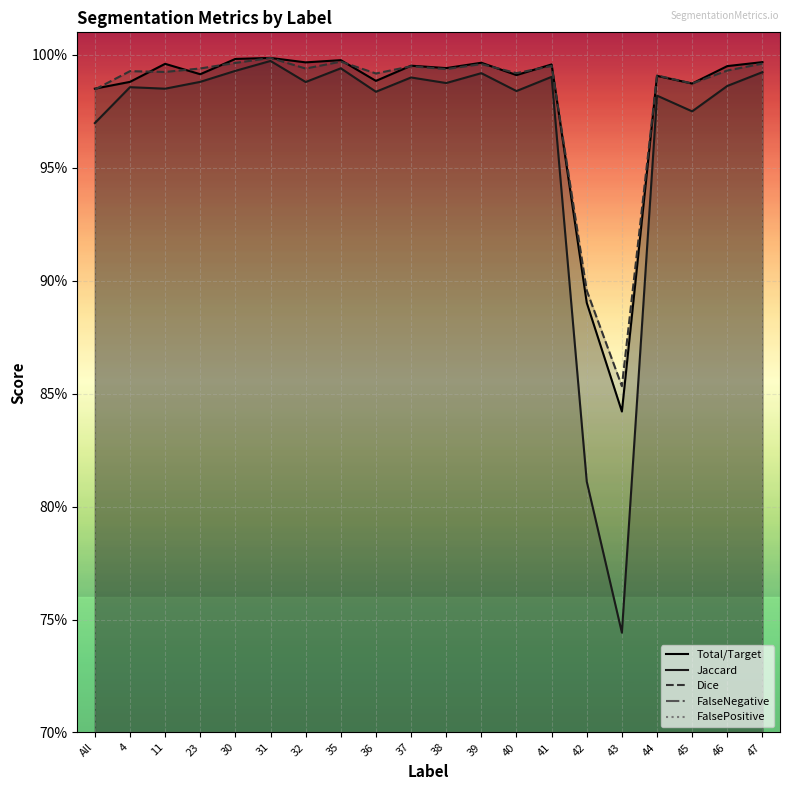

True or false: FalseNegative and Dice cross at least once.

False